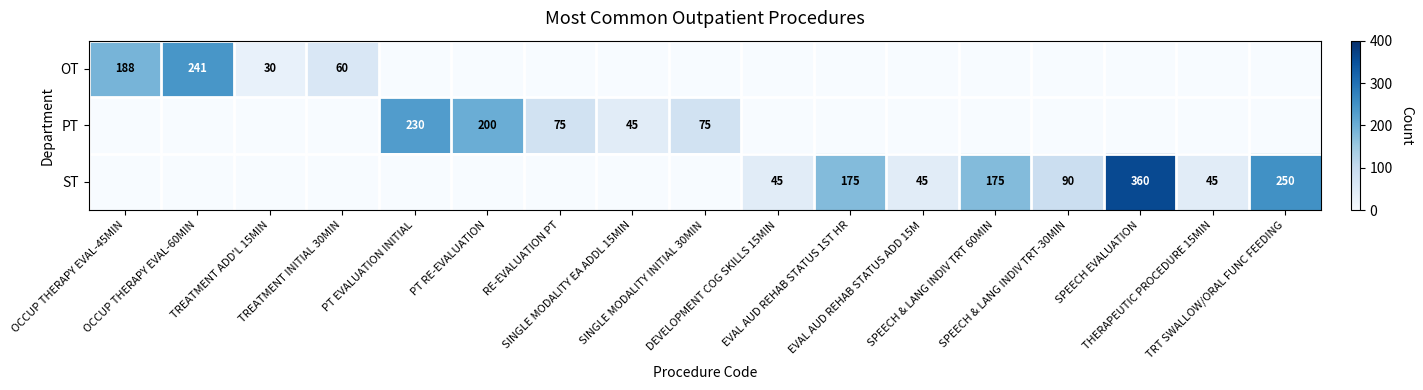

How many categories are shown in the chart?

17